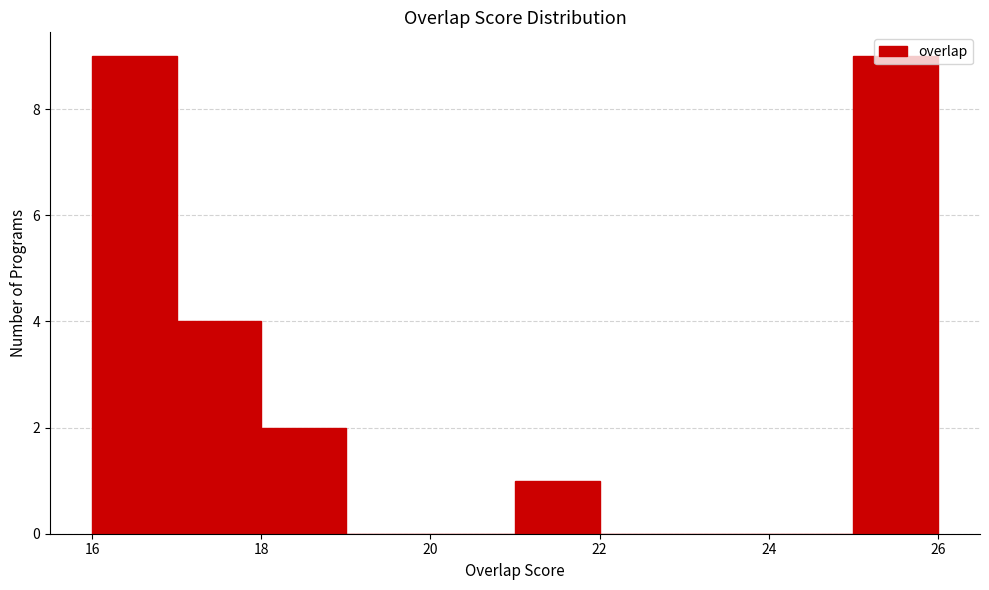

Reading left to right, transcribe this chart: for each bar, give the range it covers on the x-axis and its height. The values are not printed on the chart, so give them approximately, as read against the axis.

16 to 17: 9
17 to 18: 4
18 to 19: 2
19 to 20: 0
20 to 21: 0
21 to 22: 1
22 to 23: 0
23 to 24: 0
24 to 25: 0
25 to 26: 9